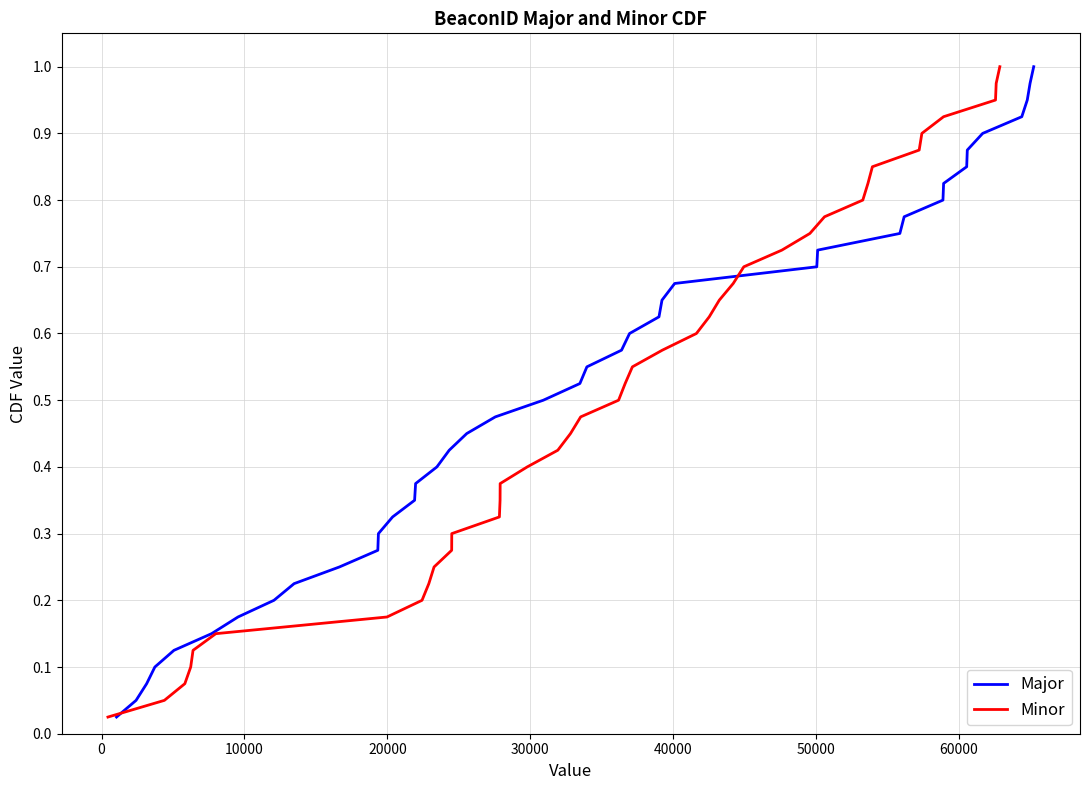

What are all the series names shown in the legend?

Major, Minor